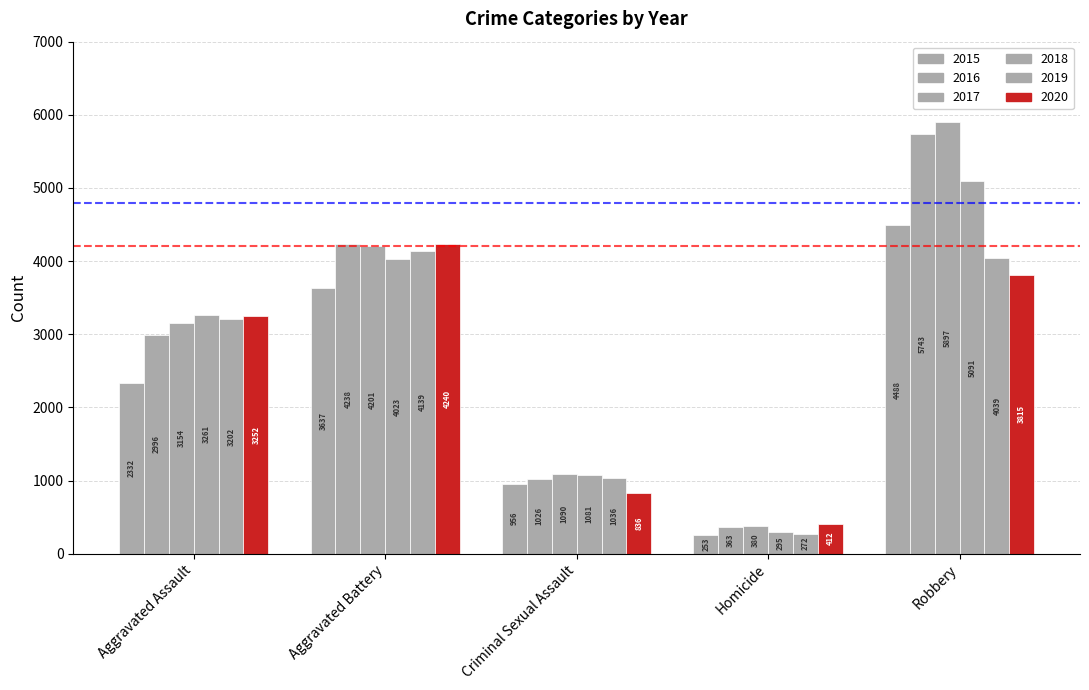

What is the difference between the maximum and second lowest values in the 2019 series?

3103